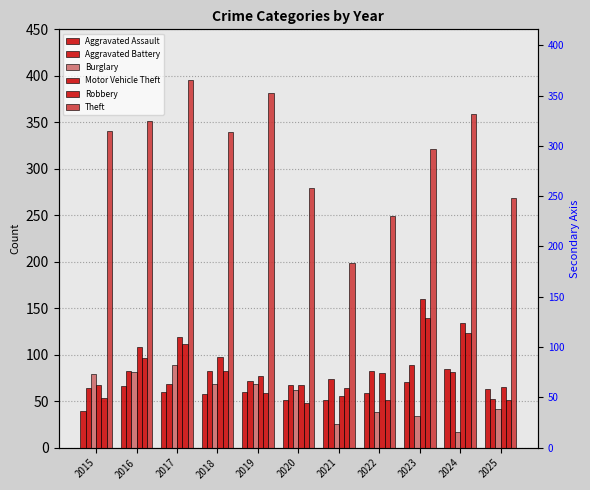

How many values in the Theft series are below 340?

5